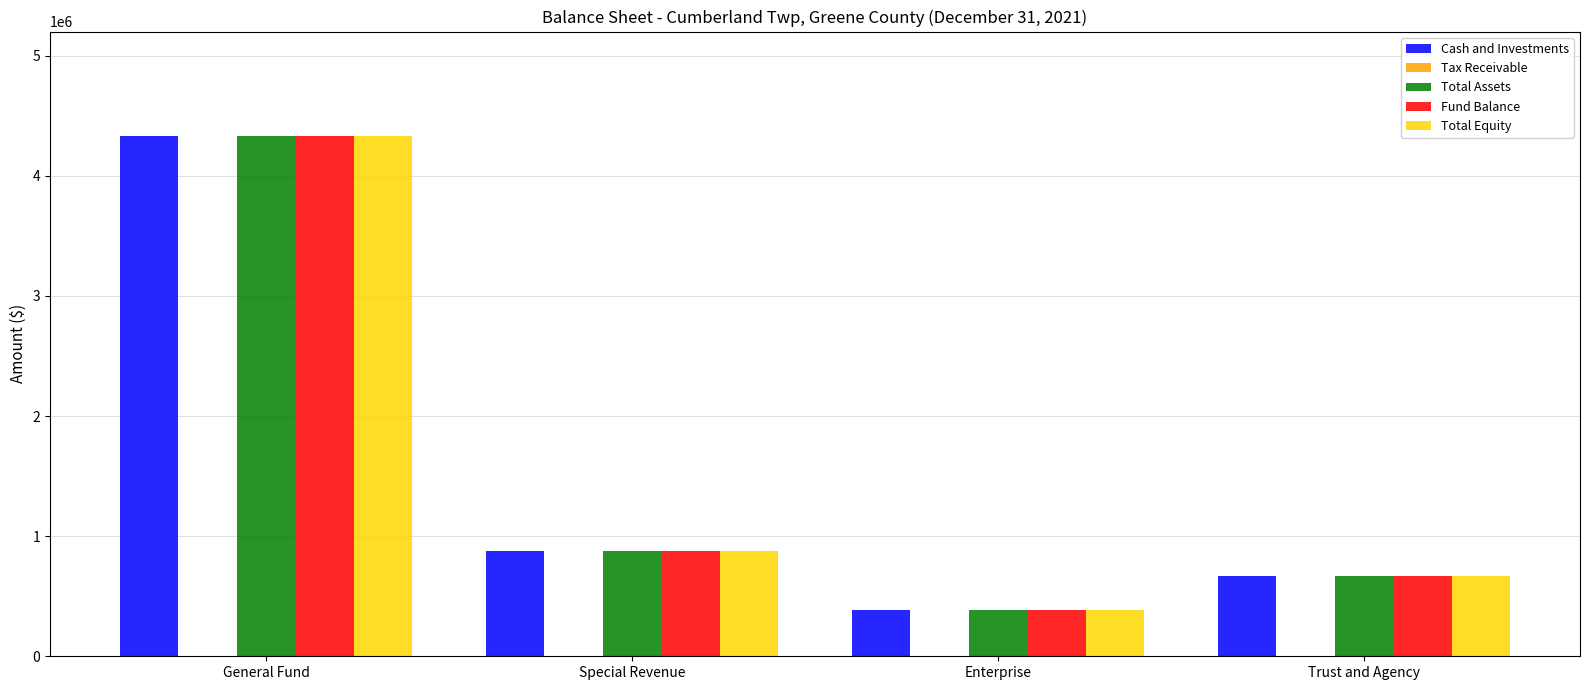

Are the bars horizontal?

No